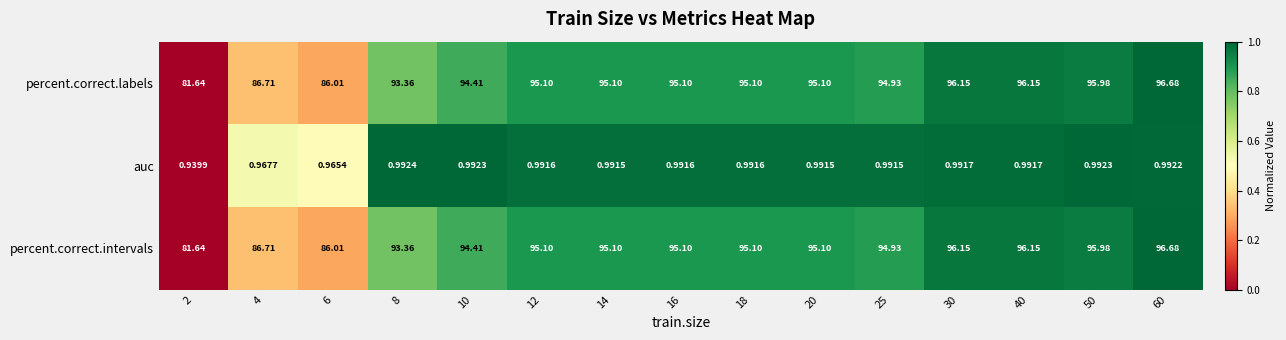

How many data points does each series have?

15